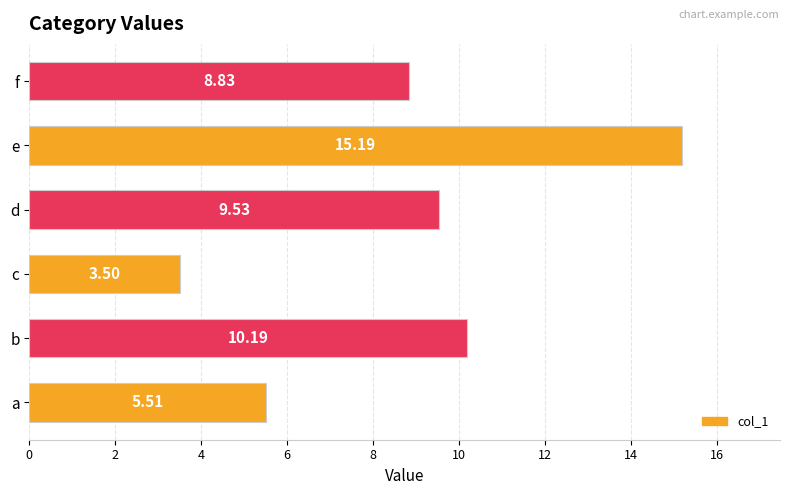

How many series are shown in this chart?

1